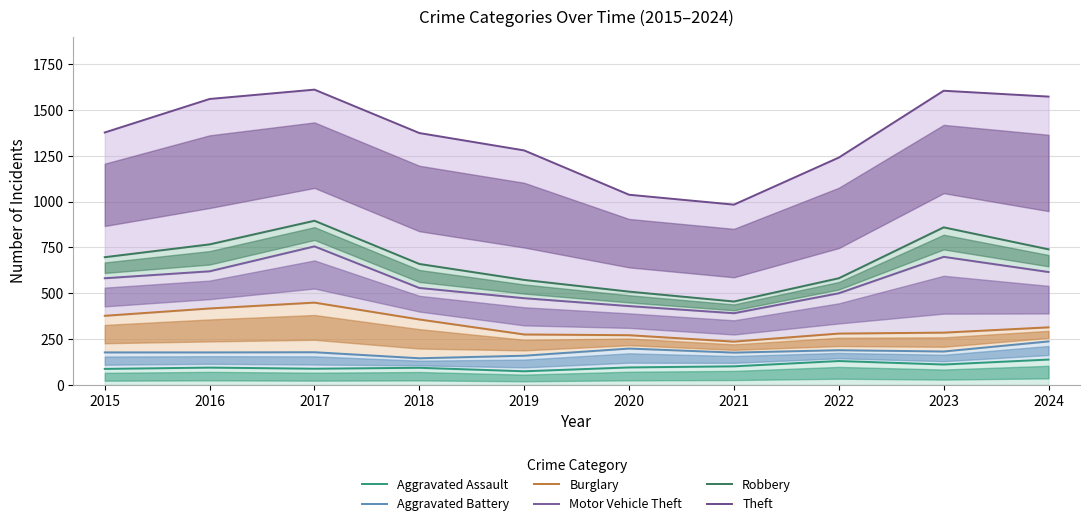

Rank the series by their maximum value, from lowest to highest.

Aggravated Assault, Aggravated Battery, Burglary, Motor Vehicle Theft, Robbery, Theft